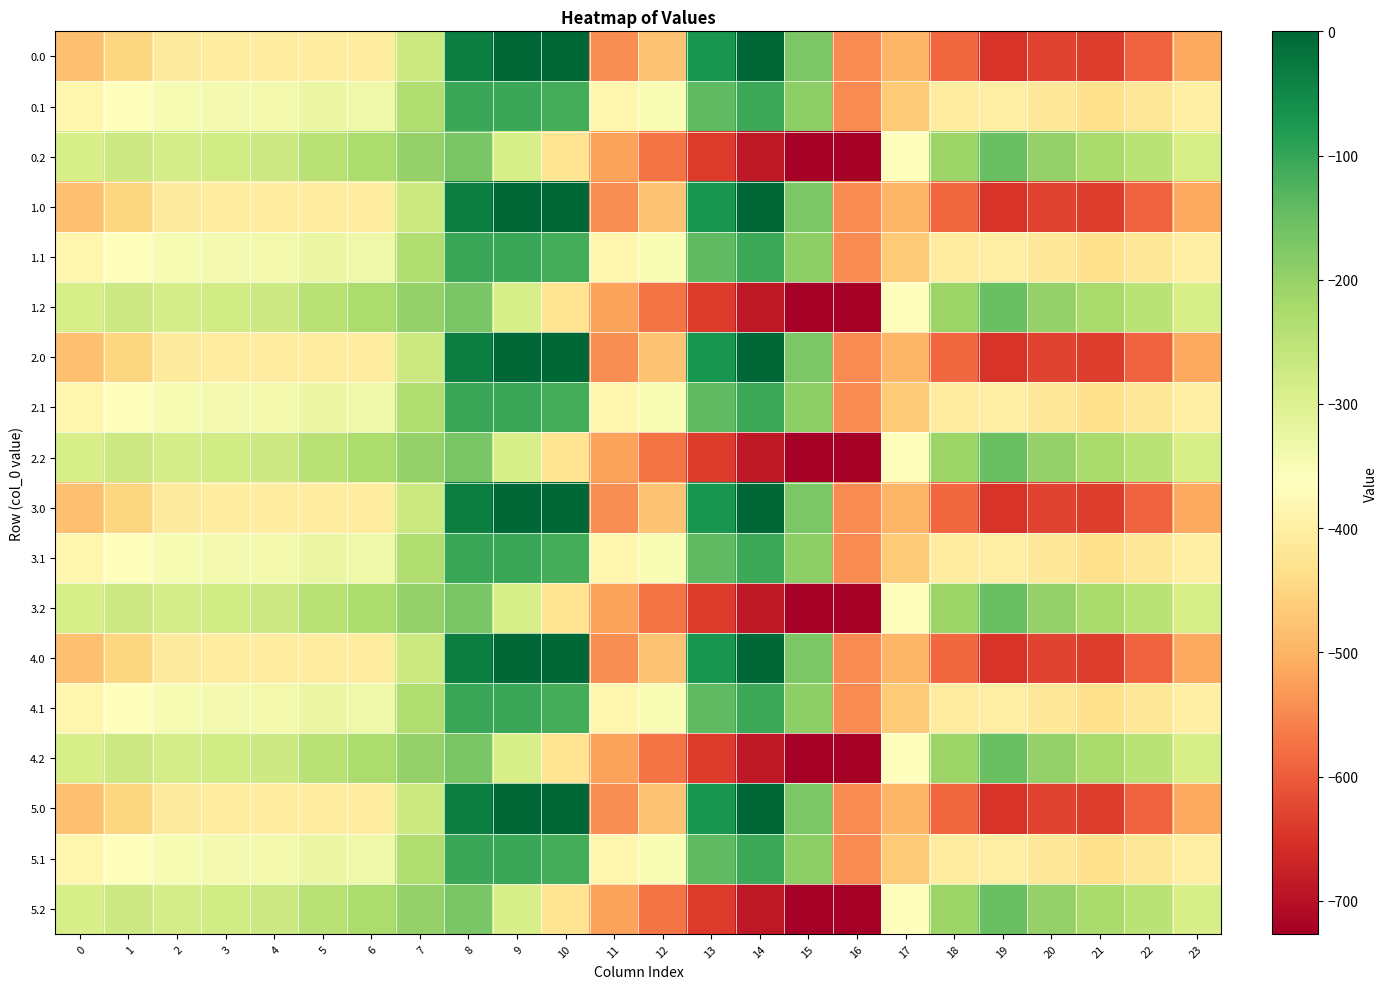

Reading left to right, list all the values displayed in this chart.

0.0: 0=-482.0	1=-449.5	2=-410.3	3=-404.4	4=-404.9	5=-403.8	6=-408.0	7=-270.7	8=-35.0	9=0.0	10=0.0	11=-544.3	12=-477.2	13=-70.2	14=-0.3	15=-172.8	16=-545.4	17=-494.8	18=-586.7	19=-649.2	20=-629.9	21=-638.4	22=-592.3	23=-511.3
0.1: 0=-384.6	1=-361.1	2=-347.9	3=-342.7	4=-339.6	5=-325.7	6=-332.2	7=-234.9	8=-102.3	9=-104.8	10=-114.0	11=-384.7	12=-350.8	13=-141.2	14=-105.5	15=-190.4	16=-547.3	17=-466.6	18=-405.4	19=-400.2	20=-414.5	21=-432.4	22=-419.9	23=-399.4
0.2: 0=-287.1	1=-272.7	2=-285.5	3=-281.0	4=-274.4	5=-245.0	6=-228.8	7=-199.0	8=-169.5	9=-288.5	10=-423.5	11=-520.6	12=-571.2	13=-640.4	14=-687.4	15=-725.8	16=-726.6	17=-362.4	18=-210.0	19=-151.0	20=-199.2	21=-226.4	22=-247.4	23=-287.5
1.0: 0=-482.0	1=-449.5	2=-410.3	3=-404.4	4=-404.9	5=-403.8	6=-408.0	7=-270.7	8=-35.0	9=0.0	10=0.0	11=-544.3	12=-477.2	13=-70.2	14=-0.3	15=-172.8	16=-545.4	17=-494.8	18=-586.7	19=-649.2	20=-629.9	21=-638.4	22=-592.3	23=-511.3
1.1: 0=-384.6	1=-361.1	2=-347.9	3=-342.7	4=-339.6	5=-325.7	6=-332.2	7=-234.9	8=-102.3	9=-104.8	10=-114.0	11=-384.7	12=-350.8	13=-141.2	14=-105.5	15=-190.4	16=-547.3	17=-466.6	18=-405.4	19=-400.2	20=-414.5	21=-432.4	22=-419.9	23=-399.4
1.2: 0=-287.1	1=-272.7	2=-285.5	3=-281.0	4=-274.4	5=-245.0	6=-228.8	7=-199.0	8=-169.5	9=-288.5	10=-423.5	11=-520.6	12=-571.2	13=-640.4	14=-687.4	15=-725.8	16=-726.6	17=-362.4	18=-210.0	19=-151.0	20=-199.2	21=-226.4	22=-247.4	23=-287.5
2.0: 0=-482.0	1=-449.5	2=-410.3	3=-404.4	4=-404.9	5=-403.8	6=-408.0	7=-270.7	8=-35.0	9=0.0	10=0.0	11=-544.3	12=-477.2	13=-70.2	14=-0.3	15=-172.8	16=-545.4	17=-494.8	18=-586.7	19=-649.2	20=-629.9	21=-638.4	22=-592.3	23=-511.3
2.1: 0=-384.6	1=-361.1	2=-347.9	3=-342.7	4=-339.6	5=-325.7	6=-332.2	7=-234.9	8=-102.3	9=-104.8	10=-114.0	11=-384.7	12=-350.8	13=-141.2	14=-105.5	15=-190.4	16=-547.3	17=-466.6	18=-405.4	19=-400.2	20=-414.5	21=-432.4	22=-419.9	23=-399.4
2.2: 0=-287.1	1=-272.7	2=-285.5	3=-281.0	4=-274.4	5=-245.0	6=-228.8	7=-199.0	8=-169.5	9=-288.5	10=-423.5	11=-520.6	12=-571.2	13=-640.4	14=-687.4	15=-725.8	16=-726.6	17=-362.4	18=-210.0	19=-151.0	20=-199.2	21=-226.4	22=-247.4	23=-287.5
3.0: 0=-482.0	1=-449.5	2=-410.3	3=-404.4	4=-404.9	5=-403.8	6=-408.0	7=-270.7	8=-35.0	9=0.0	10=0.0	11=-544.3	12=-477.2	13=-70.2	14=-0.3	15=-172.8	16=-545.4	17=-494.8	18=-586.7	19=-649.2	20=-629.9	21=-638.4	22=-592.3	23=-511.3
3.1: 0=-384.6	1=-361.1	2=-347.9	3=-342.7	4=-339.6	5=-325.7	6=-332.2	7=-234.9	8=-102.3	9=-104.8	10=-114.0	11=-384.7	12=-350.8	13=-141.2	14=-105.5	15=-190.4	16=-547.3	17=-466.6	18=-405.4	19=-400.2	20=-414.5	21=-432.4	22=-419.9	23=-399.4
3.2: 0=-287.1	1=-272.7	2=-285.5	3=-281.0	4=-274.4	5=-245.0	6=-228.8	7=-199.0	8=-169.5	9=-288.5	10=-423.5	11=-520.6	12=-571.2	13=-640.4	14=-687.4	15=-725.8	16=-726.6	17=-362.4	18=-210.0	19=-151.0	20=-199.2	21=-226.4	22=-247.4	23=-287.5
4.0: 0=-482.0	1=-449.5	2=-410.3	3=-404.4	4=-404.9	5=-403.8	6=-408.0	7=-270.7	8=-35.0	9=0.0	10=0.0	11=-544.3	12=-477.2	13=-70.2	14=-0.3	15=-172.8	16=-545.4	17=-494.8	18=-586.7	19=-649.2	20=-629.9	21=-638.4	22=-592.3	23=-511.3
4.1: 0=-384.6	1=-361.1	2=-347.9	3=-342.7	4=-339.6	5=-325.7	6=-332.2	7=-234.9	8=-102.3	9=-104.8	10=-114.0	11=-384.7	12=-350.8	13=-141.2	14=-105.5	15=-190.4	16=-547.3	17=-466.6	18=-405.4	19=-400.2	20=-414.5	21=-432.4	22=-419.9	23=-399.4
4.2: 0=-287.1	1=-272.7	2=-285.5	3=-281.0	4=-274.4	5=-245.0	6=-228.8	7=-199.0	8=-169.5	9=-288.5	10=-423.5	11=-520.6	12=-571.2	13=-640.4	14=-687.4	15=-725.8	16=-726.6	17=-362.4	18=-210.0	19=-151.0	20=-199.2	21=-226.4	22=-247.4	23=-287.5
5.0: 0=-482.0	1=-449.5	2=-410.3	3=-404.4	4=-404.9	5=-403.8	6=-408.0	7=-270.7	8=-35.0	9=0.0	10=0.0	11=-544.3	12=-477.2	13=-70.2	14=-0.3	15=-172.8	16=-545.4	17=-494.8	18=-586.7	19=-649.2	20=-629.9	21=-638.4	22=-592.3	23=-511.3
5.1: 0=-384.6	1=-361.1	2=-347.9	3=-342.7	4=-339.6	5=-325.7	6=-332.2	7=-234.9	8=-102.3	9=-104.8	10=-114.0	11=-384.7	12=-350.8	13=-141.2	14=-105.5	15=-190.4	16=-547.3	17=-466.6	18=-405.4	19=-400.2	20=-414.5	21=-432.4	22=-419.9	23=-399.4
5.2: 0=-287.1	1=-272.7	2=-285.5	3=-281.0	4=-274.4	5=-245.0	6=-228.8	7=-199.0	8=-169.5	9=-288.5	10=-423.5	11=-520.6	12=-571.2	13=-640.4	14=-687.4	15=-725.8	16=-726.6	17=-362.4	18=-210.0	19=-151.0	20=-199.2	21=-226.4	22=-247.4	23=-287.5